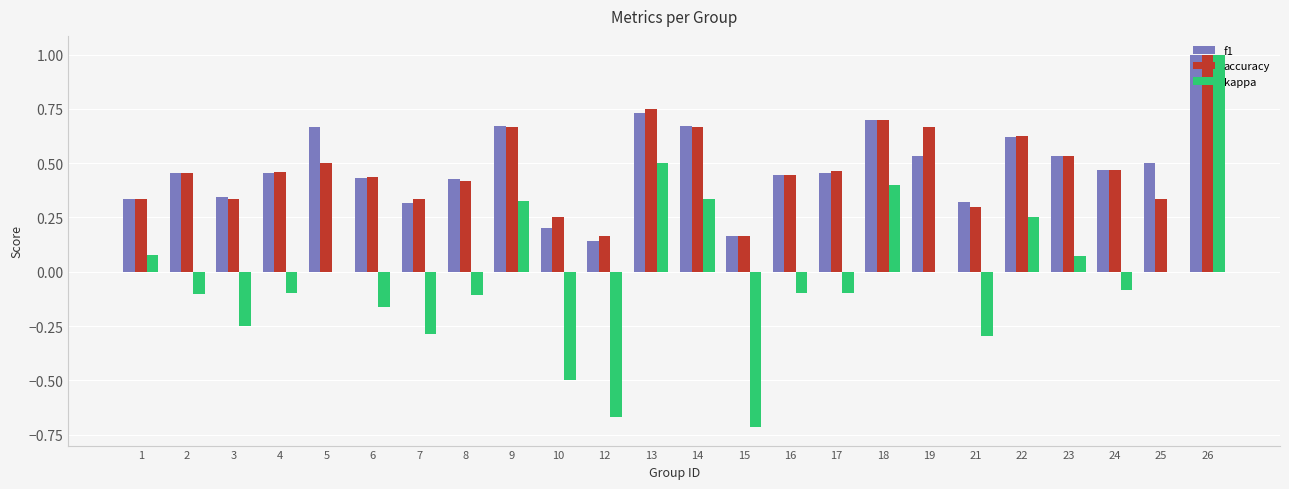

What is the maximum value shown in the chart?

1.0